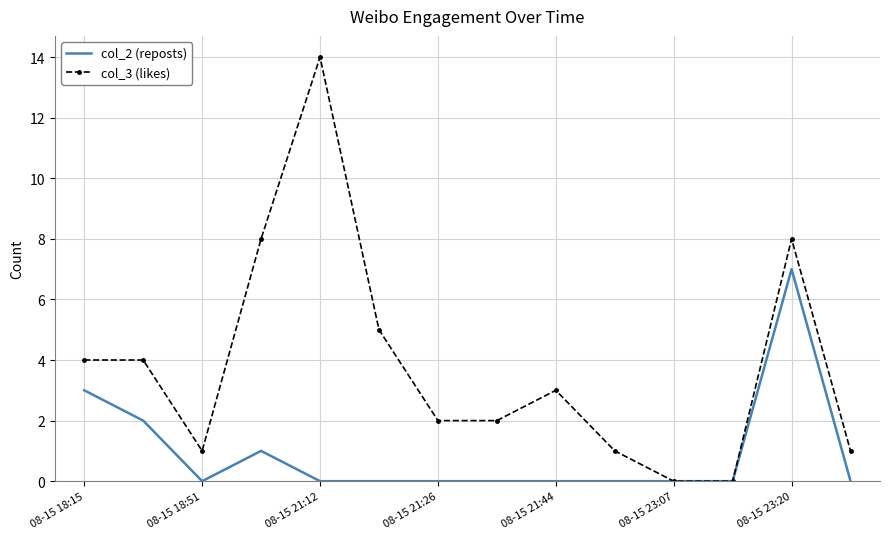

Rank the series by their maximum value, from highest to lowest.

col_3 (likes), col_2 (reposts)